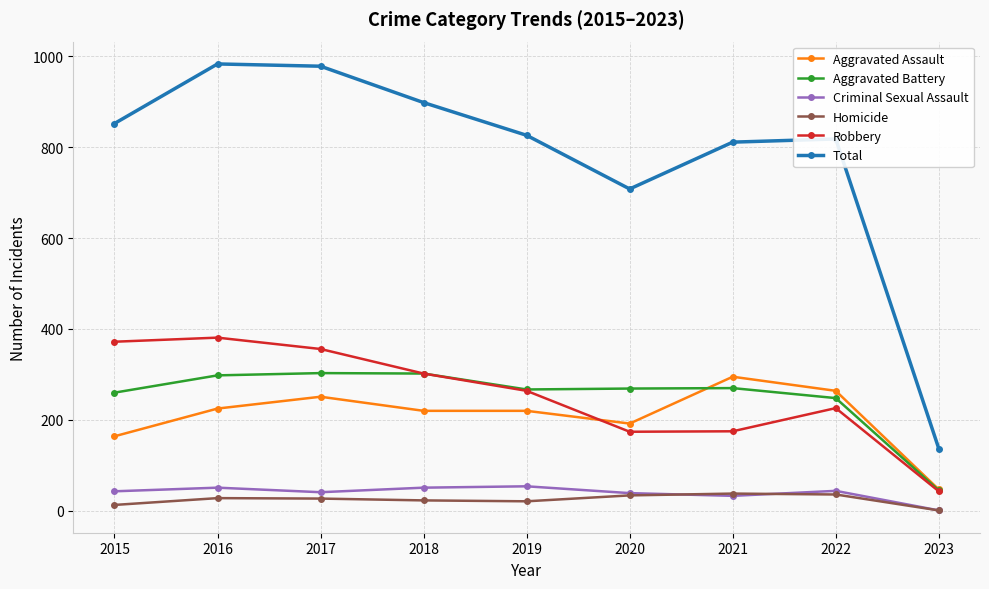

In Homicide, how many points are higher than both neighbors (excluding endpoints)?

2